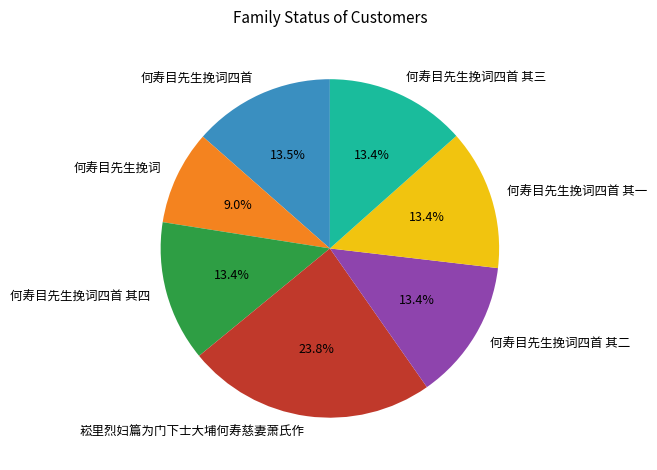

Approximately how many times larger is the value at 何寿目先生挽词四首 其二 compared to 何寿目先生挽词?

1.5